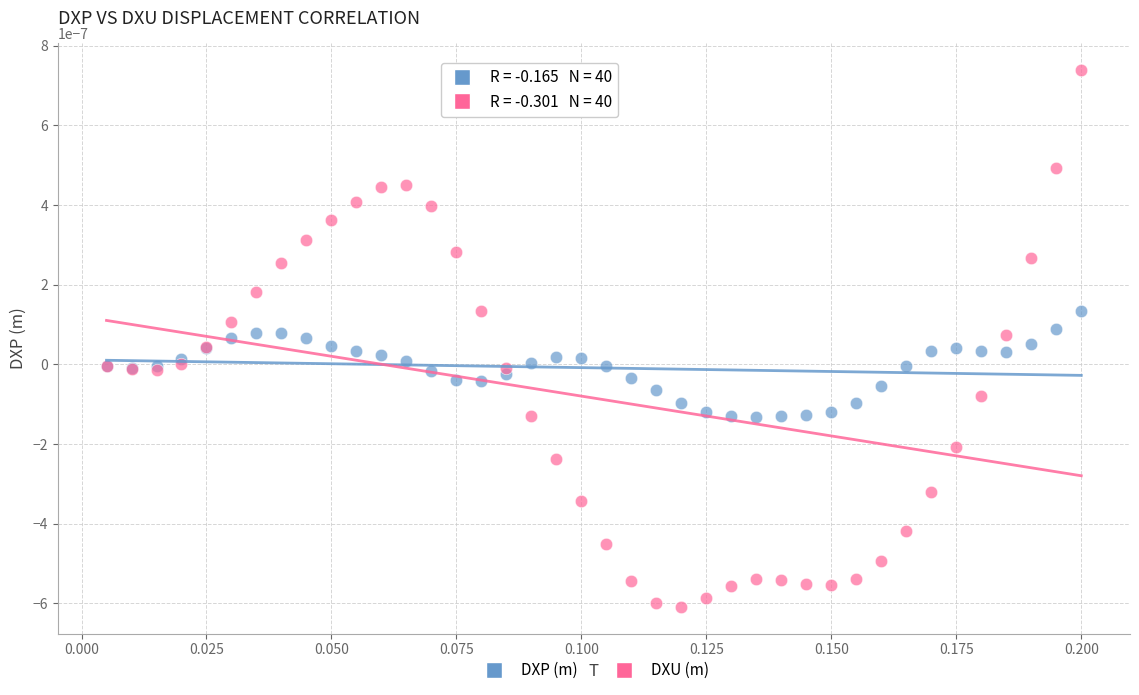

Which series reaches the minimum Y coordinate?

DXU (m)